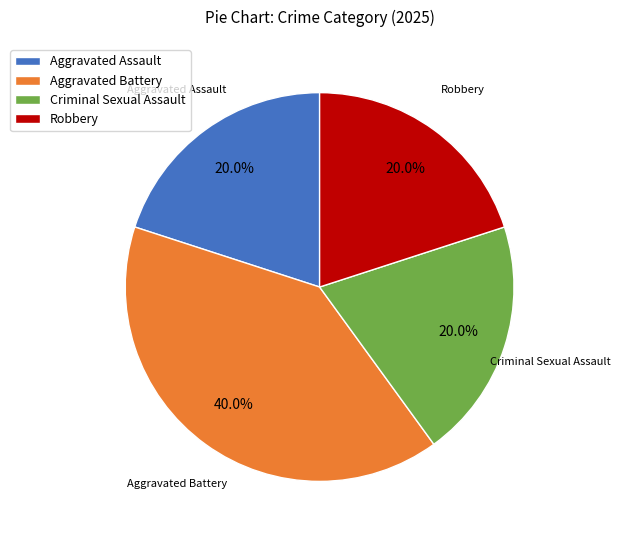

Count the number of slices in the pie.

4